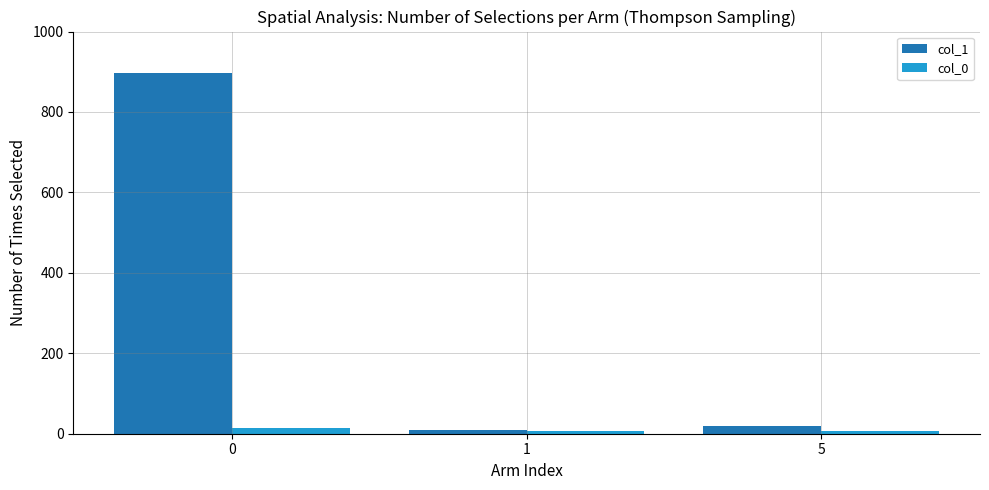

How many groups of bars are there?

3